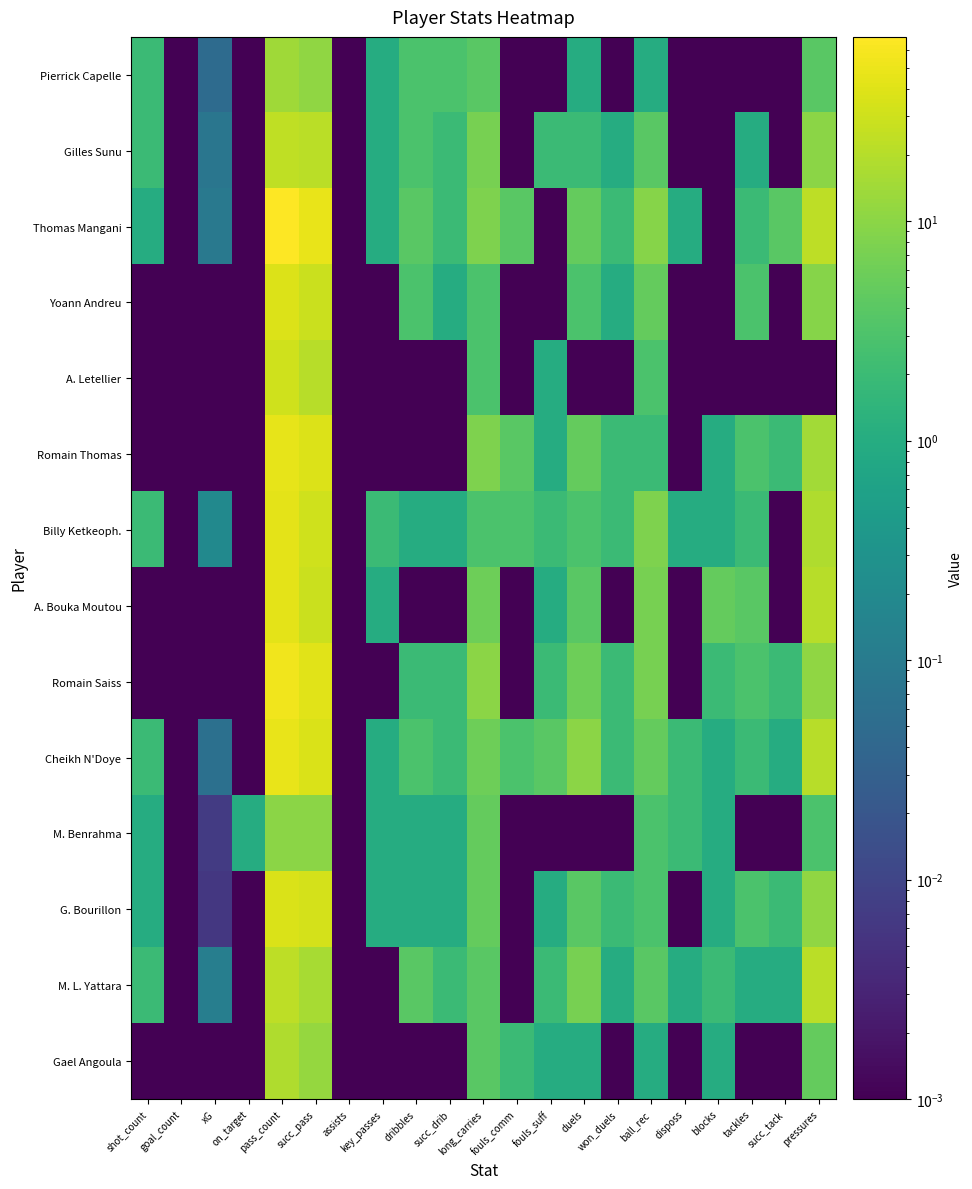

What is the maximum value shown in the chart?

69.0